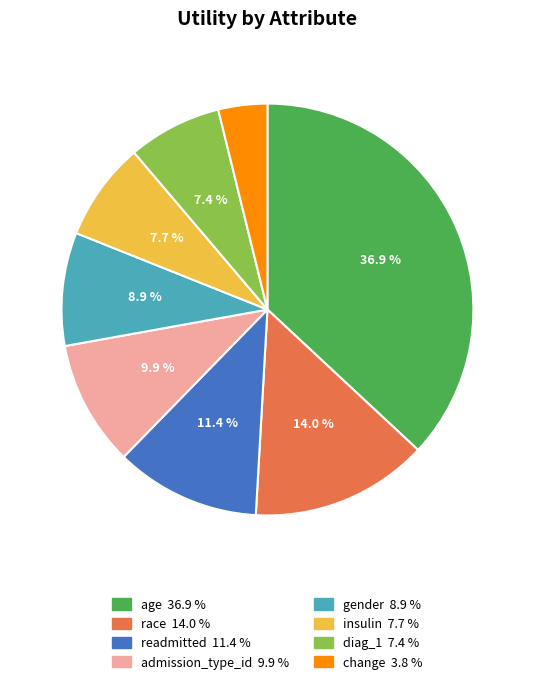

What percentage is the admission_type_id slice, to the nearest percent?

10%